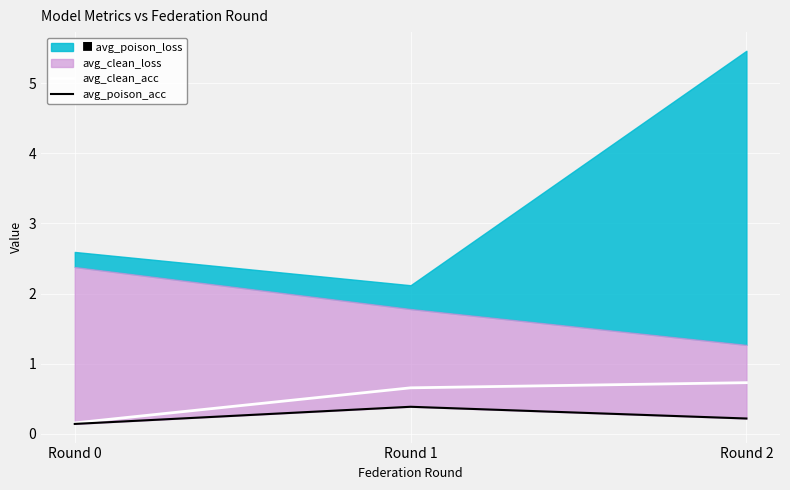

True or false: avg_clean_acc has a value of 1.0 at Round 2.

False